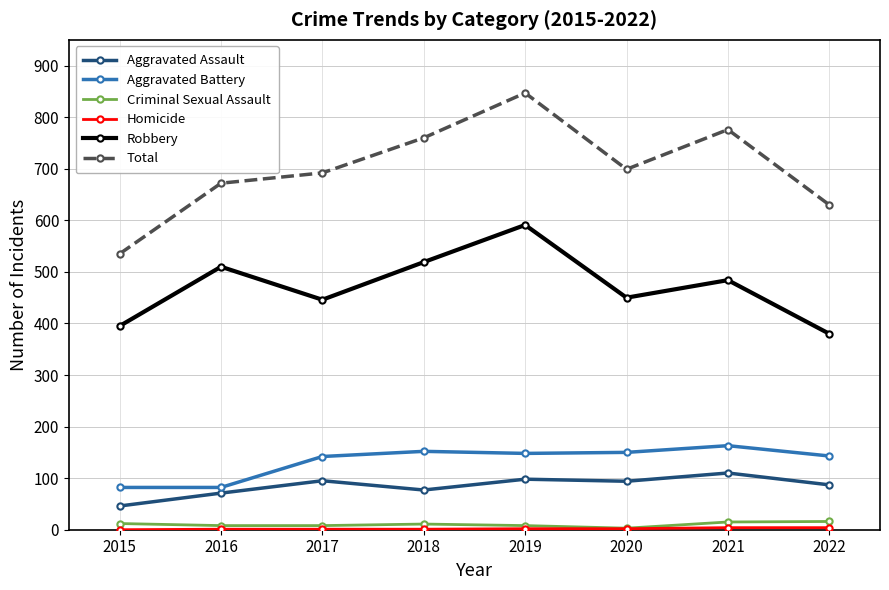

What is the total value across all series at 2019?

1694